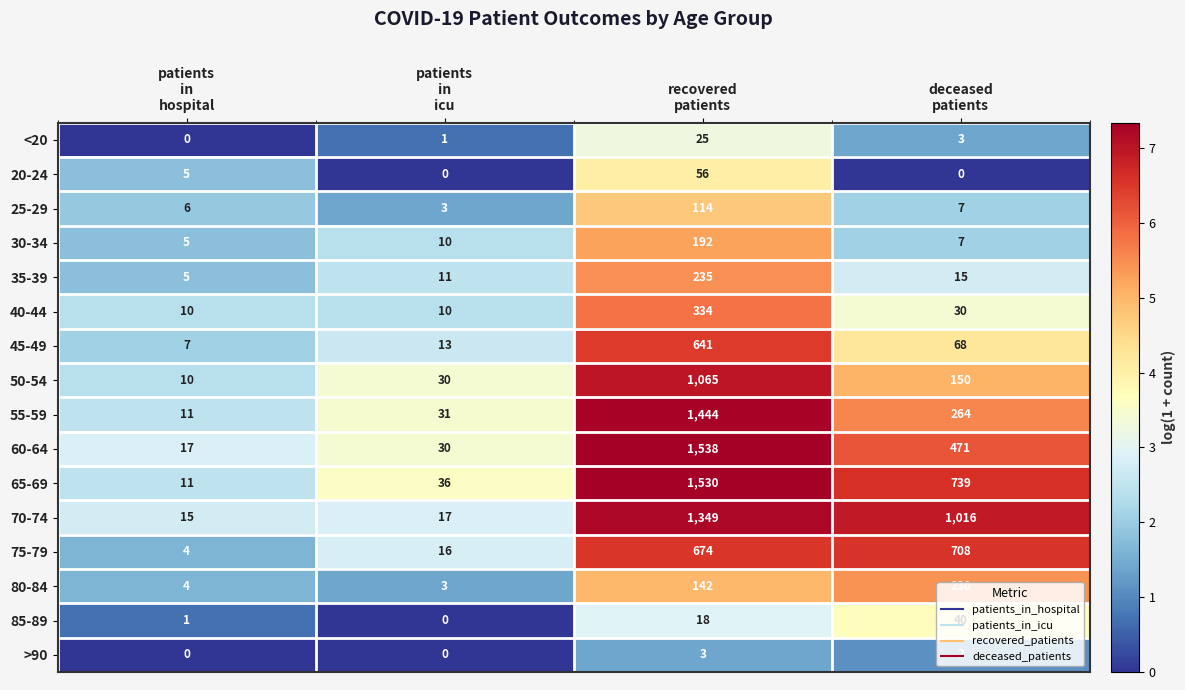

What is the maximum value shown in the chart?

1538